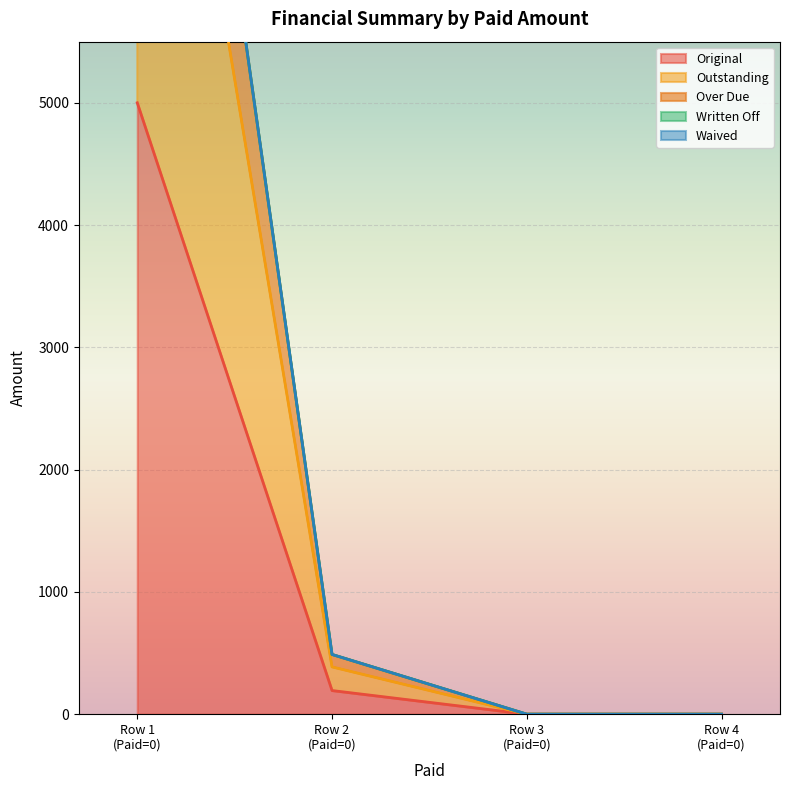

True or false: Original has more than 0 interior local peaks.

False